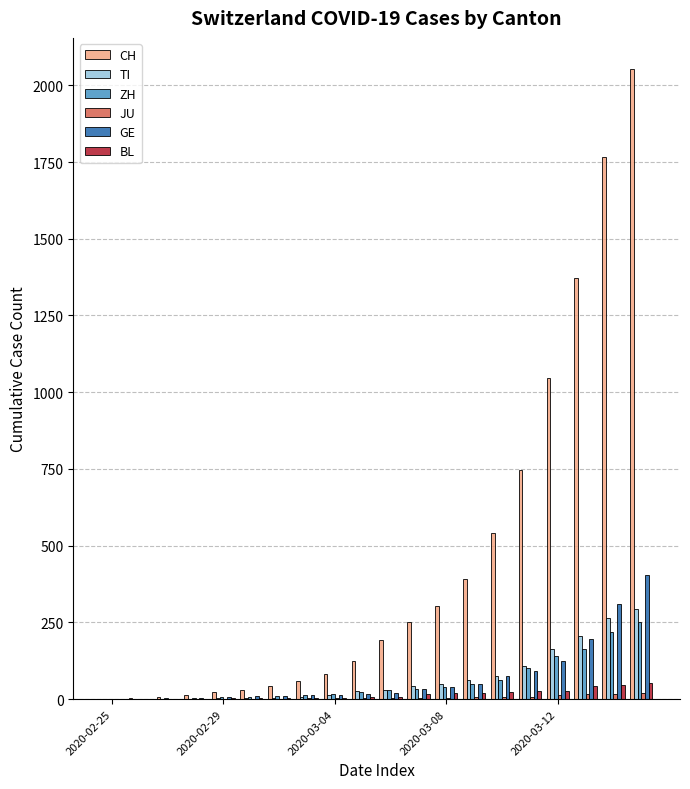

What is the maximum value for BL?

54